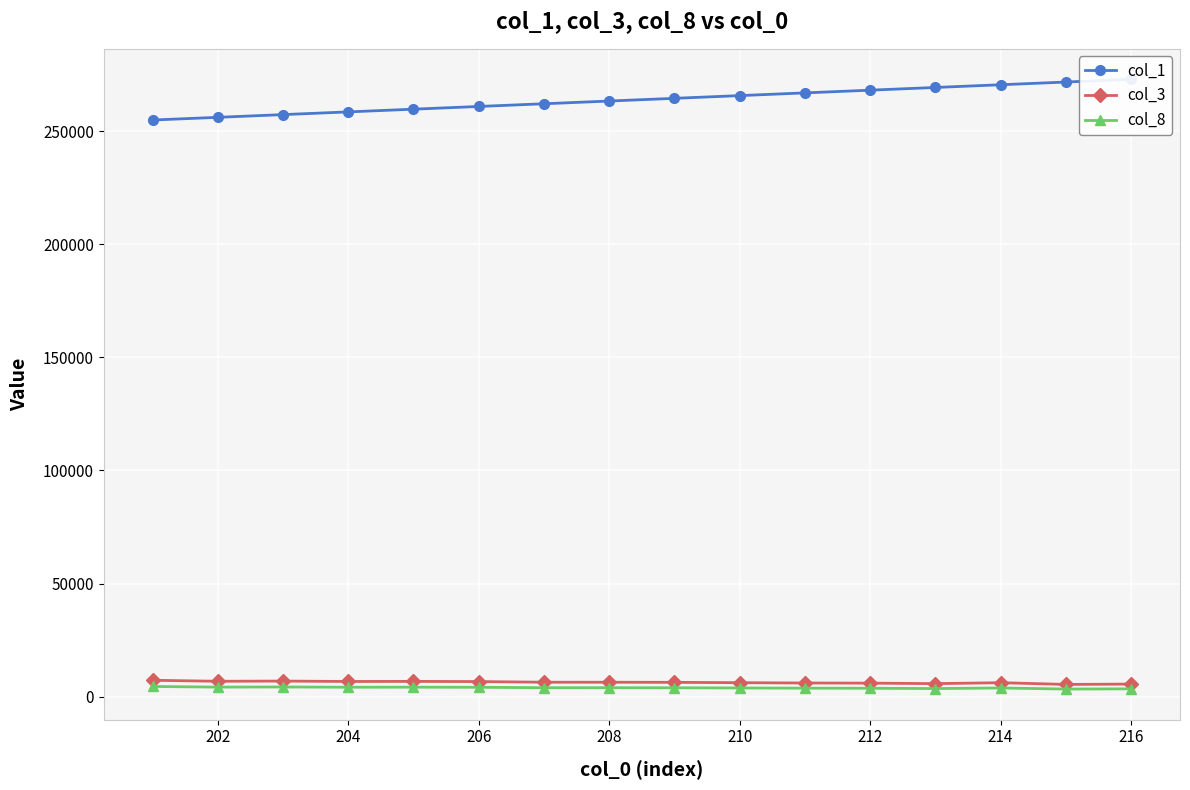

True or false: col_3 has more than 1 interior local peaks.

True